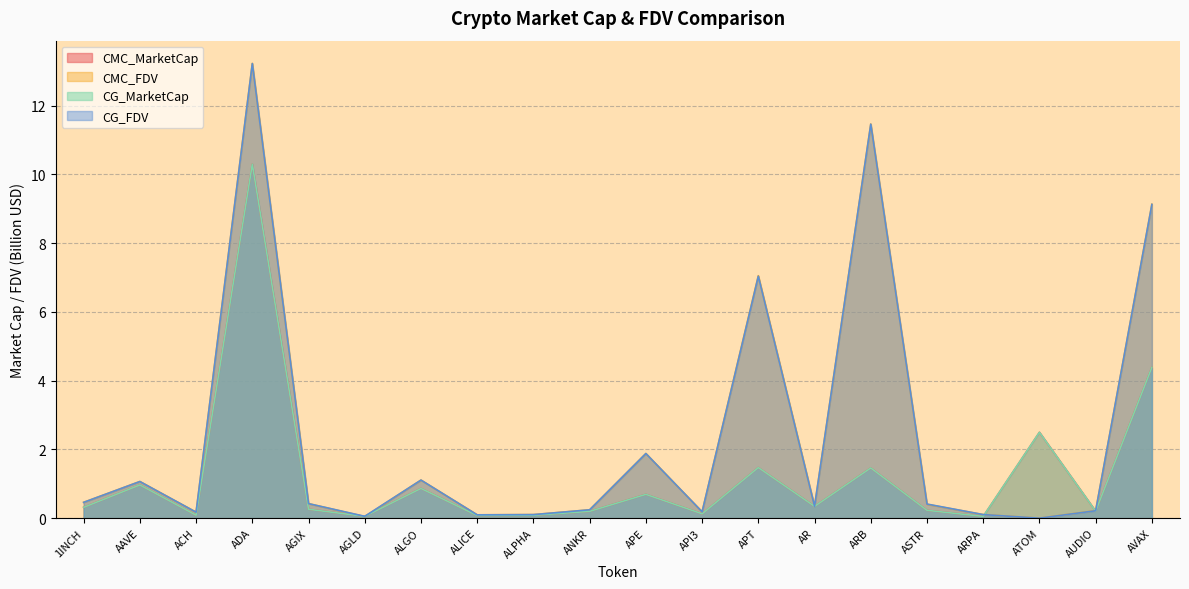

Reading left to right, transcribe all the data shown in this chart.

CMC_MarketCap: 1INCH=0.3	AAVE=1.0	ACH=0.1	ADA=10.3	AGIX=0.3	AGLD=0.1	ALGO=0.9	ALICE=0.1	ALPHA=0.1	ANKR=0.2	APE=0.7	API3=0.1	APT=1.5	AR=0.3	ARB=1.5	ASTR=0.2	ARPA=0.1	ATOM=2.5	AUDIO=0.2	AVAX=4.4
CMC_FDV: 1INCH=0.5	AAVE=1.1	ACH=0.2	ADA=13.2	AGIX=0.4	AGLD=0.0	ALGO=1.1	ALICE=0.1	ALPHA=0.1	ANKR=0.2	APE=1.9	API3=0.2	APT=7.1	AR=0.3	ARB=11.5	ASTR=0.4	ARPA=0.1	ATOM=0.0	AUDIO=0.2	AVAX=9.1
CG_MarketCap: 1INCH=0.3	AAVE=1.0	ACH=0.1	ADA=10.3	AGIX=0.3	AGLD=0.1	ALGO=0.9	ALICE=0.1	ALPHA=0.1	ANKR=0.2	APE=0.7	API3=0.1	APT=1.5	AR=0.3	ARB=1.5	ASTR=0.2	ARPA=0.1	ATOM=2.5	AUDIO=0.2	AVAX=4.4
CG_FDV: 1INCH=0.5	AAVE=1.1	ACH=0.2	ADA=13.2	AGIX=0.4	AGLD=0.1	ALGO=1.1	ALICE=0.1	ALPHA=0.1	ANKR=0.2	APE=1.9	API3=0.2	APT=7.0	AR=0.3	ARB=11.5	ASTR=0.4	ARPA=0.1	ATOM=0.0	AUDIO=0.2	AVAX=9.1